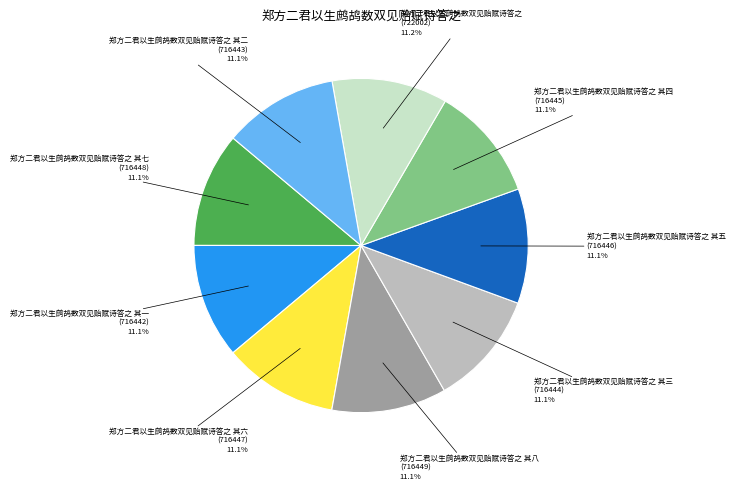

Does any single category account for the majority?

No